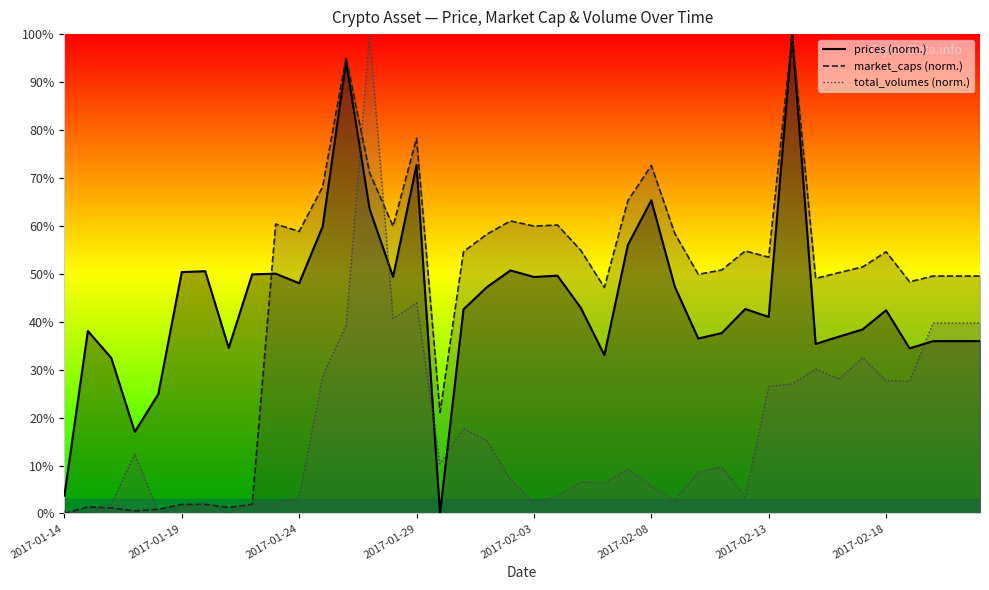

Is it true that market_caps equals 82.5 at 2017-02-15?

False